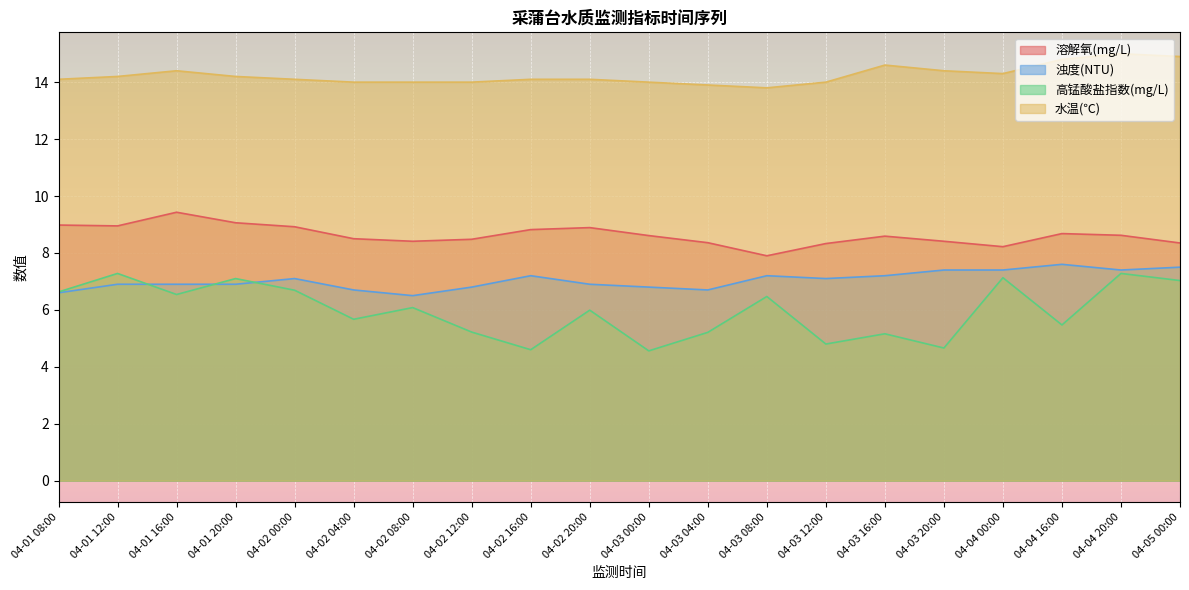

Which label corresponds to the smallest value in the chart?

04-03 00:00